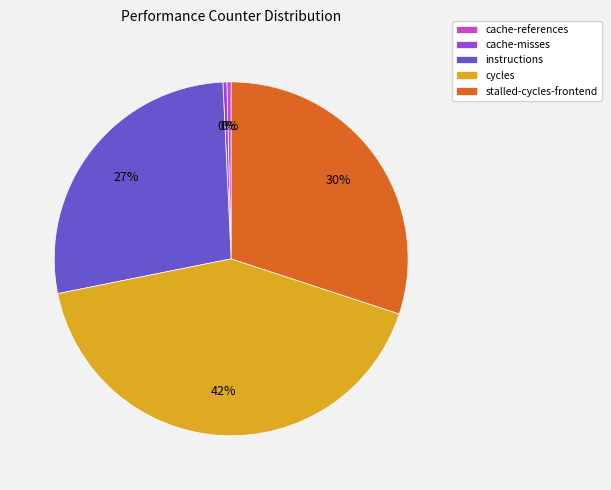

What percentage is the stalled-cycles-frontend slice, to the nearest percent?

30%